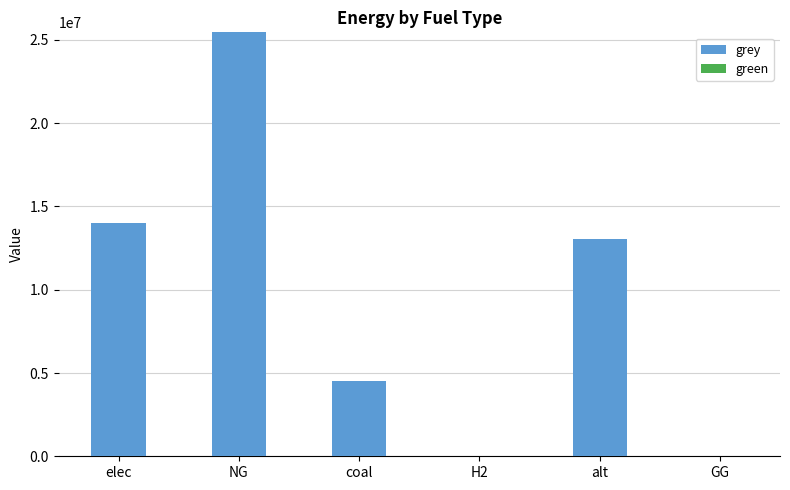

At which label is the value closest to 12729098?

alt